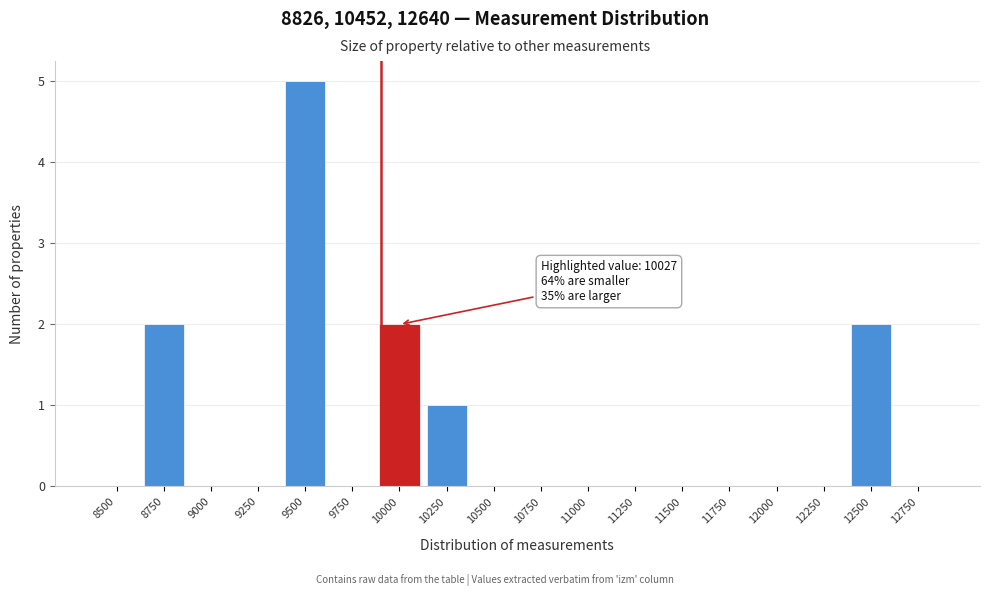

Reading right to left, what are all the values shown in this chart?

12750=0	12500=2	12250=0	12000=0	11750=0	11500=0	11250=0	11000=0	10750=0	10500=0	10250=1	10000=2	9750=0	9500=5	9250=0	9000=0	8750=2	8500=0